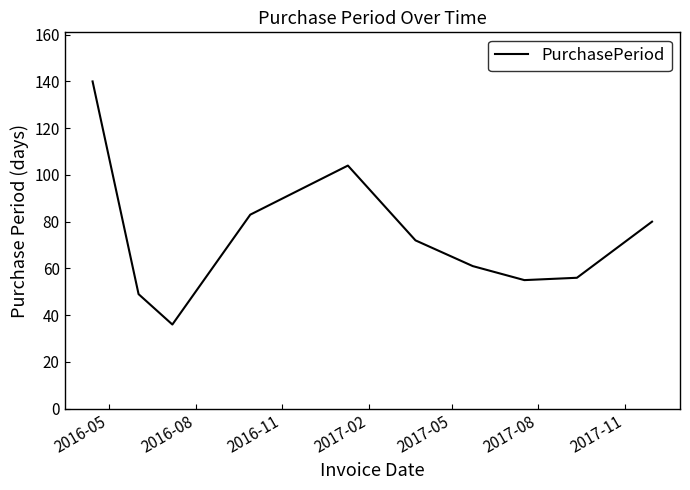

What is the difference between the maximum and minimum values?

104